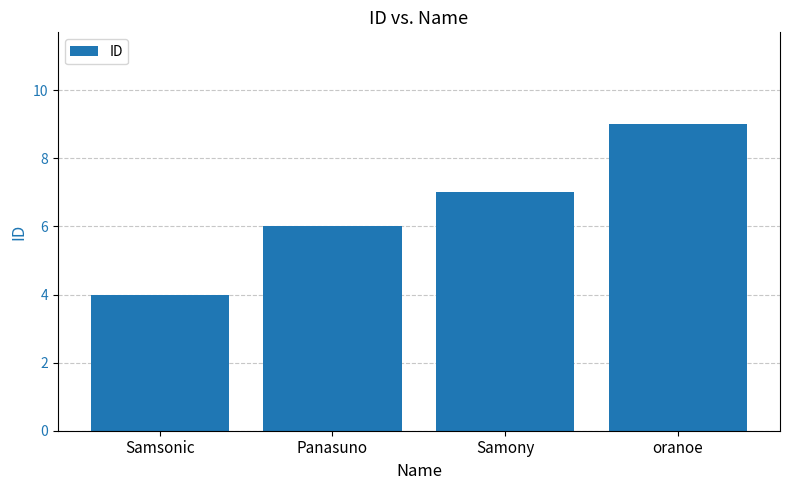

What is the approximate value at Samony?

7